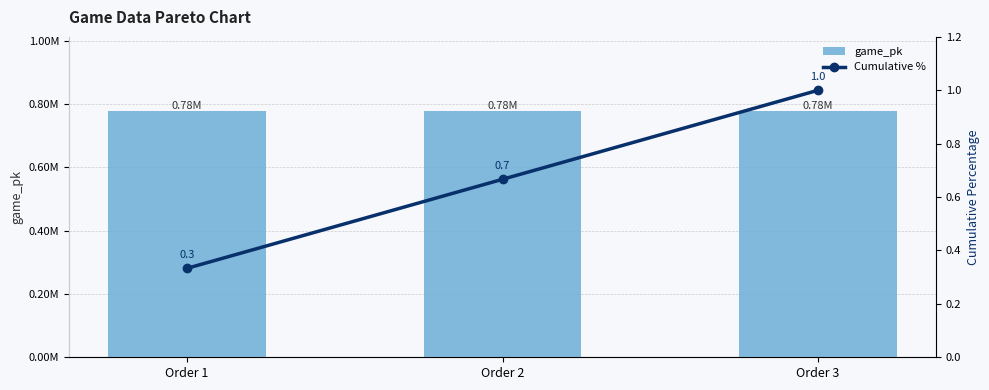

Where does the game_pk series first go above 778163?

Order 3